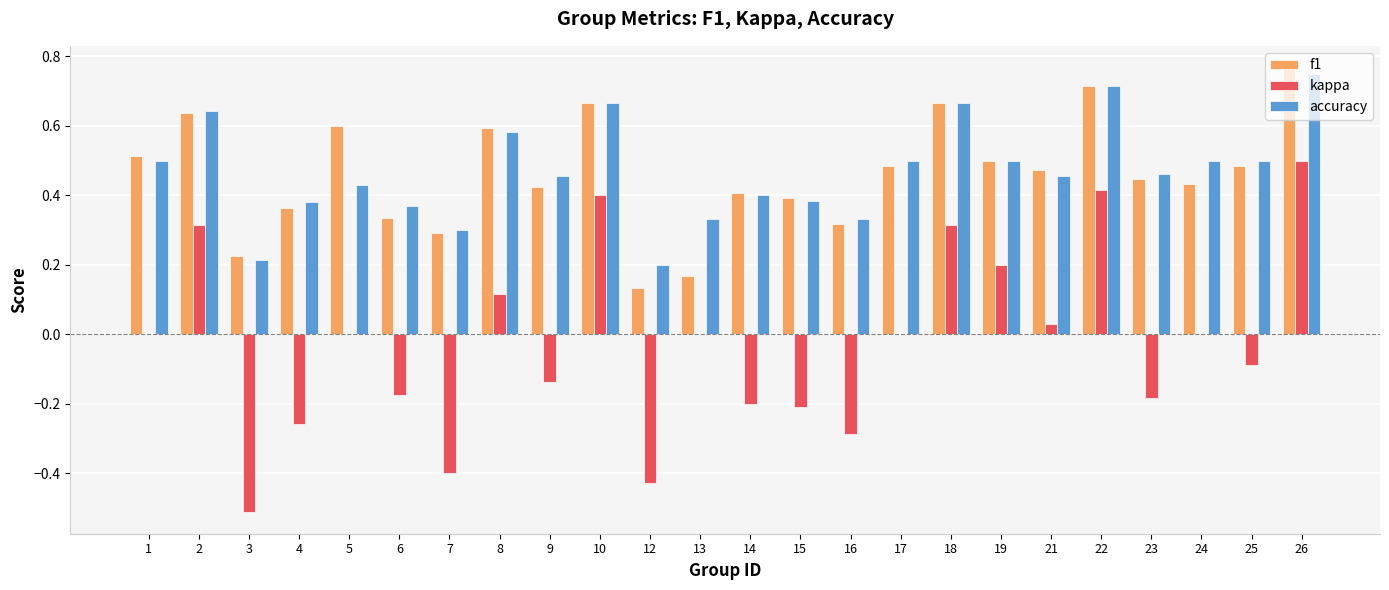

At which category is the sum across all series the highest?

26